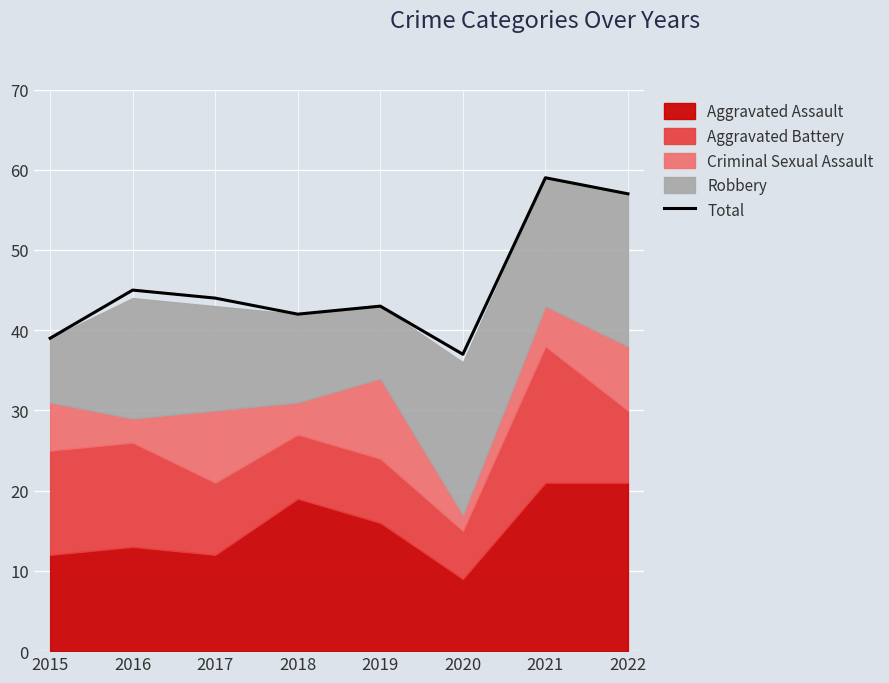

Reading left to right, transcribe all the data shown in this chart.

2015=39	2016=45	2017=44	2018=42	2019=43	2020=37	2021=59	2022=57